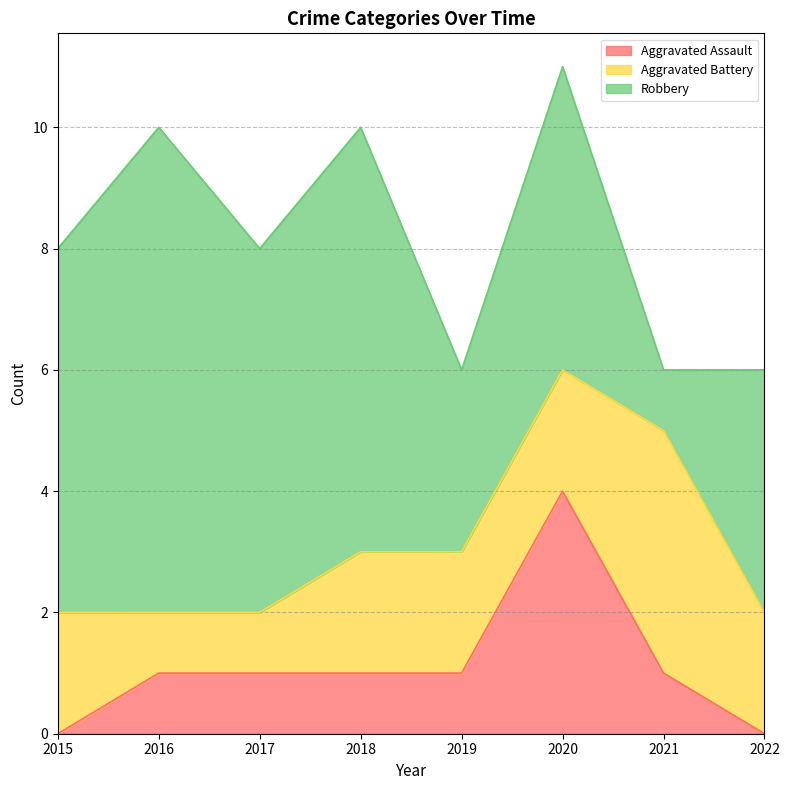

True or false: Robbery and Aggravated Assault intersect in this chart.

False